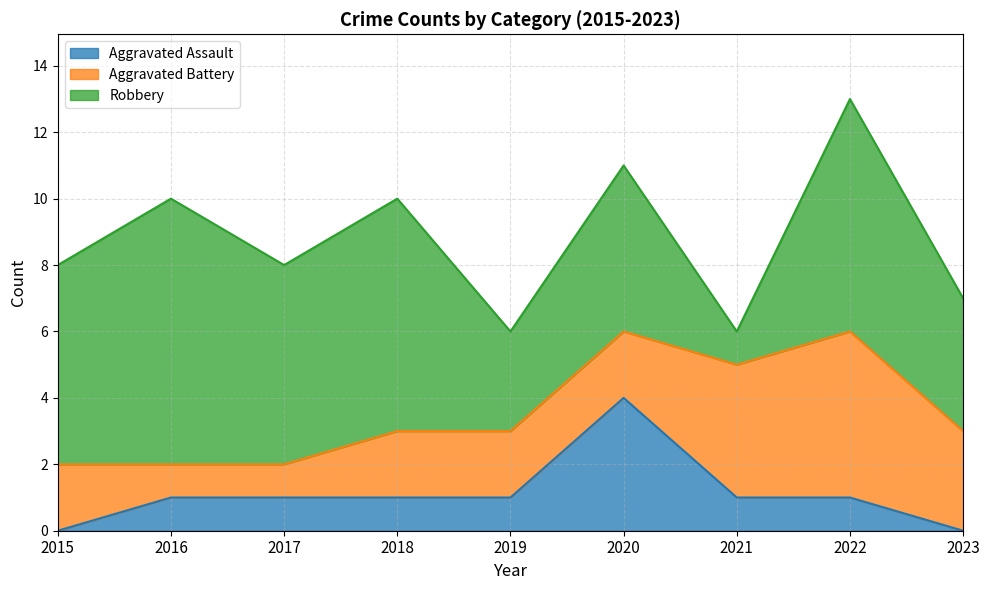

How many data points in Robbery are less than 6?

4